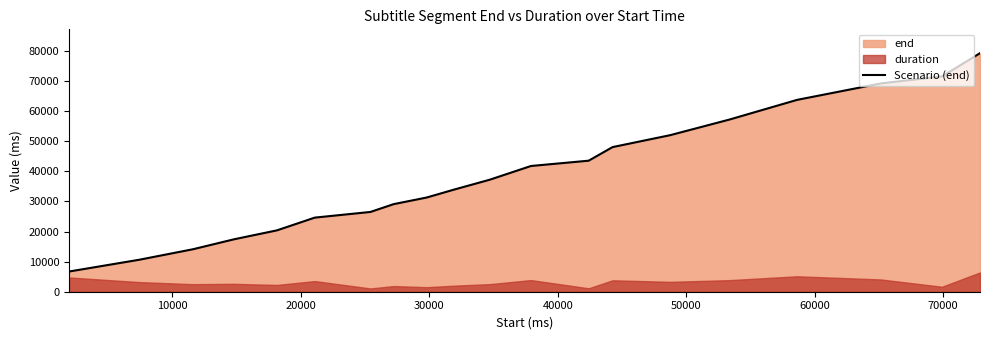

What is the maximum value for Scenario (end)?

79280